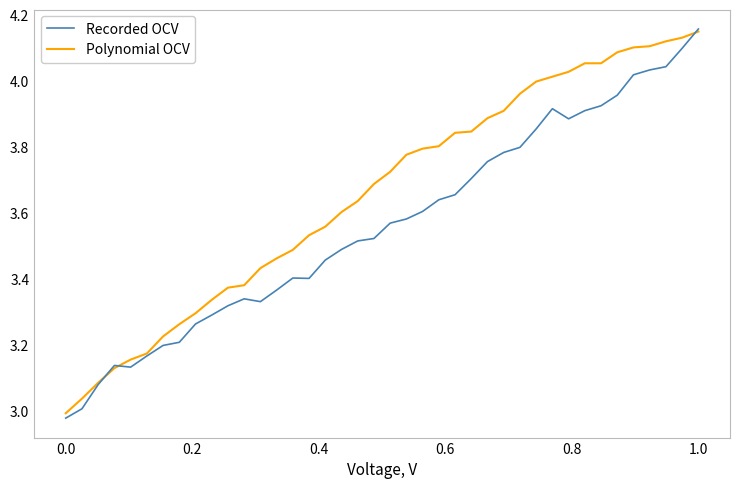

Which series has the largest total across all categories?

Polynomial OCV